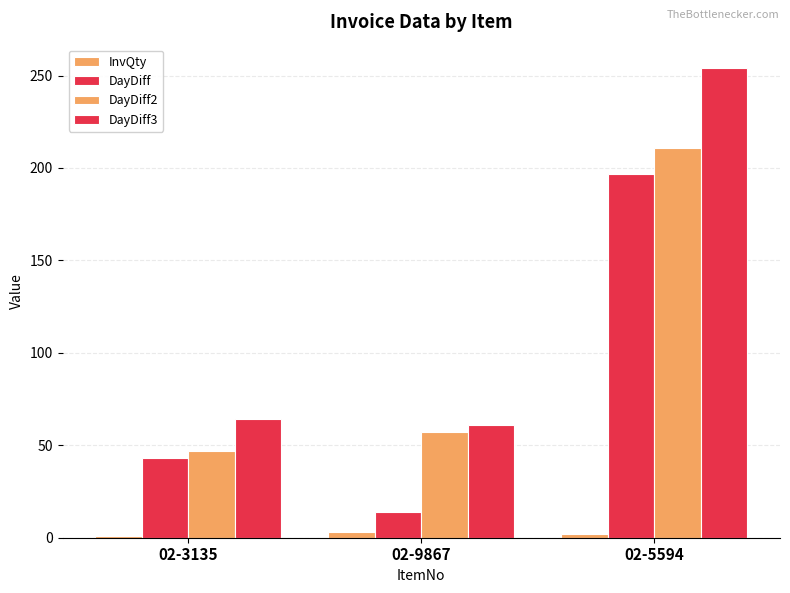

Is it true that DayDiff equals 22 at 02-9867?

False